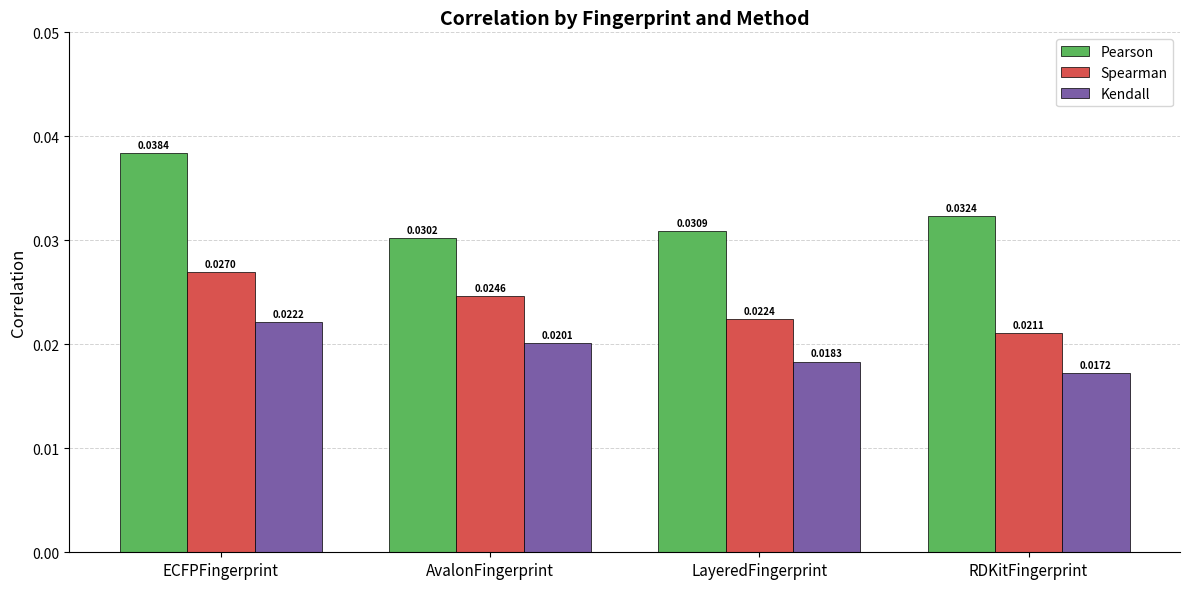

Is the value of Spearman at AvalonFingerprint greater than the value of Pearson at RDKitFingerprint?

No